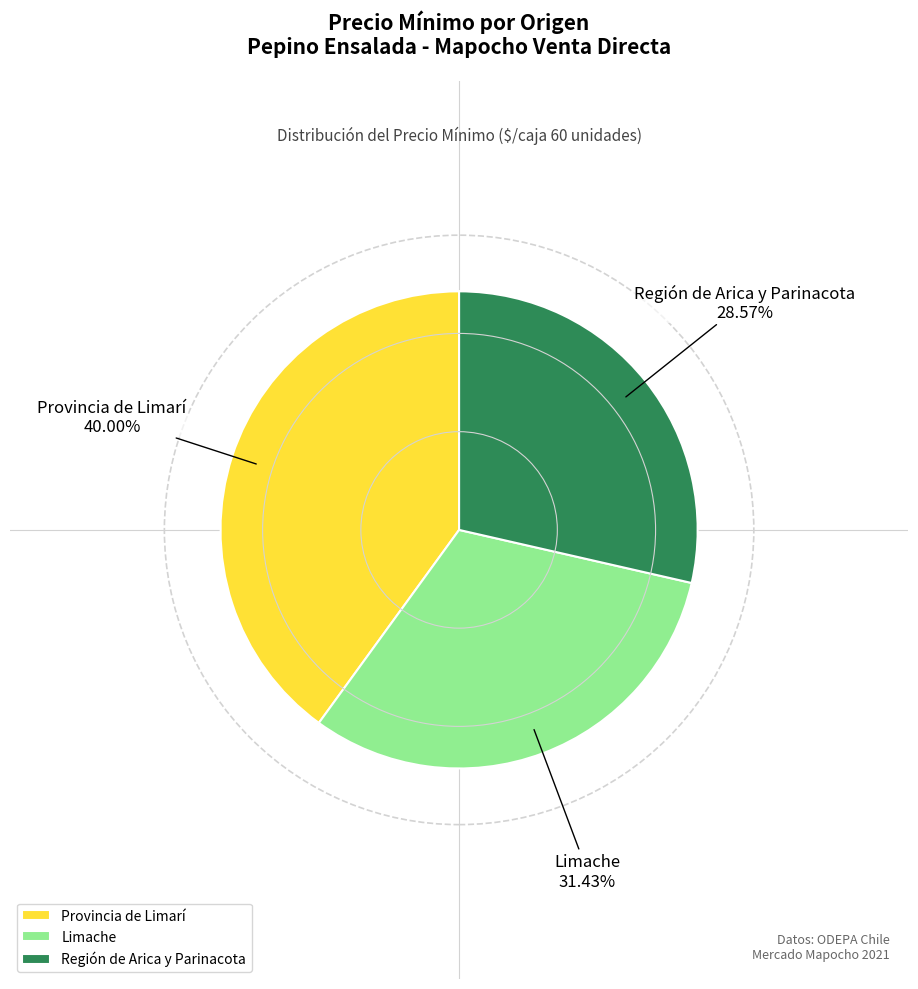

What is the ratio of the value at Región de Arica y Parinacota to the value at Provincia de Limarí?

0.7